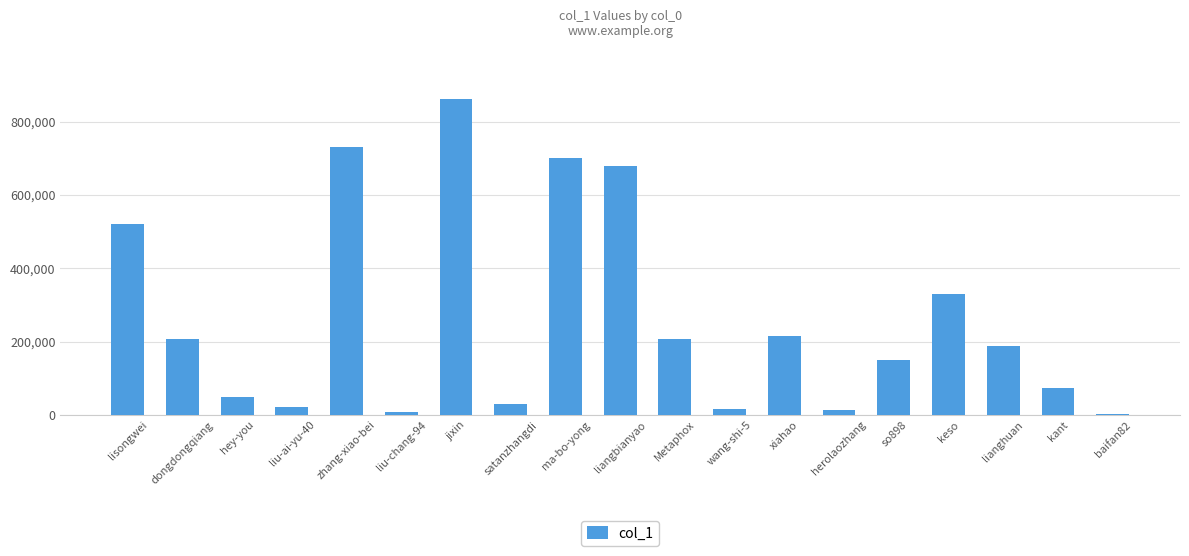

What is the greatest value displayed?

861655